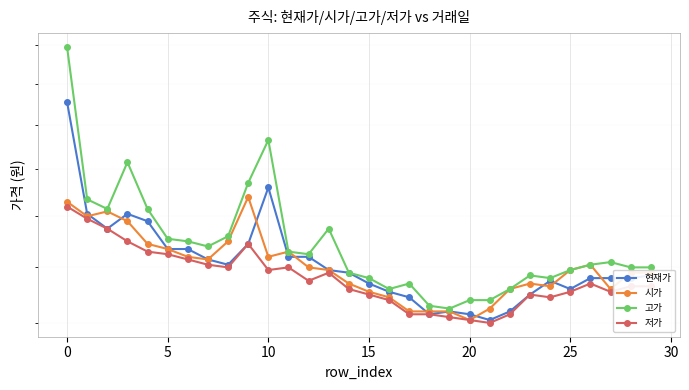

How many data points in 시가 are above 1195?

14